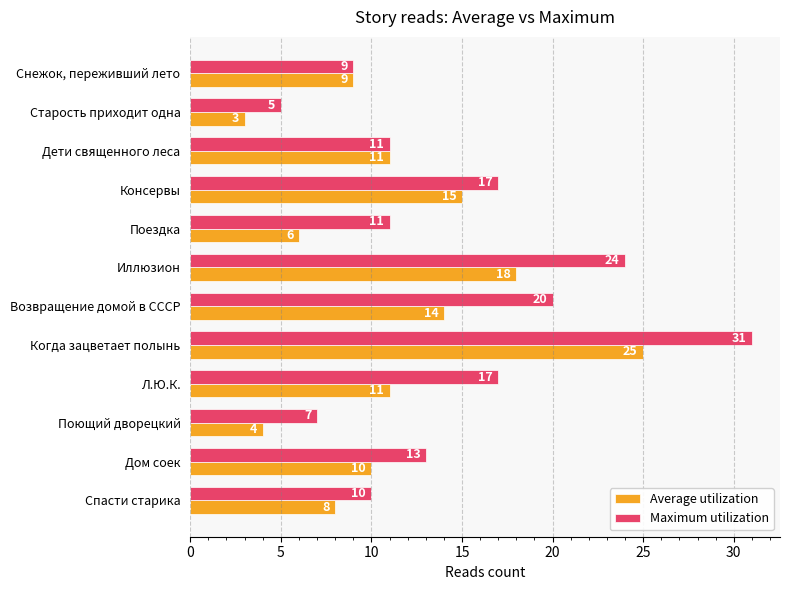

Is the value of Average utilization at Консервы greater than the value of Maximum utilization at Возвращение домой в СССР?

No